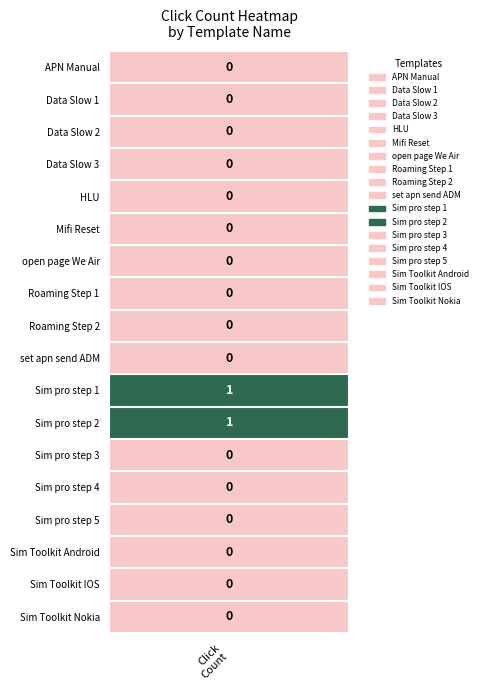

The chart shows a value of 0 at 2. True or false?

False